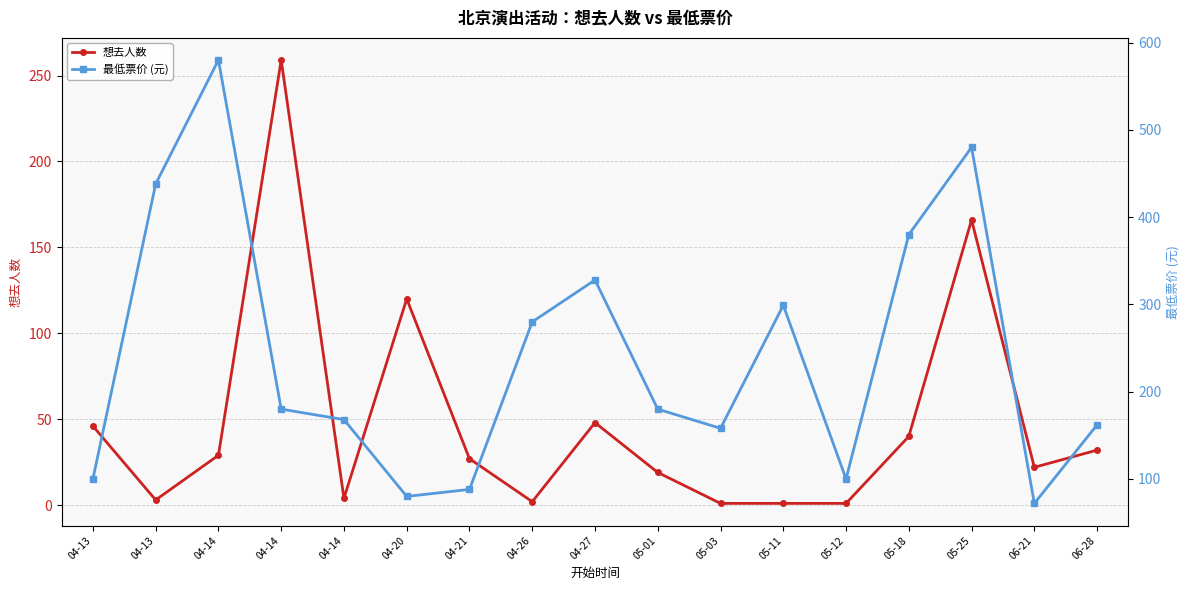

Is this an area chart (filled region under the line)?

No